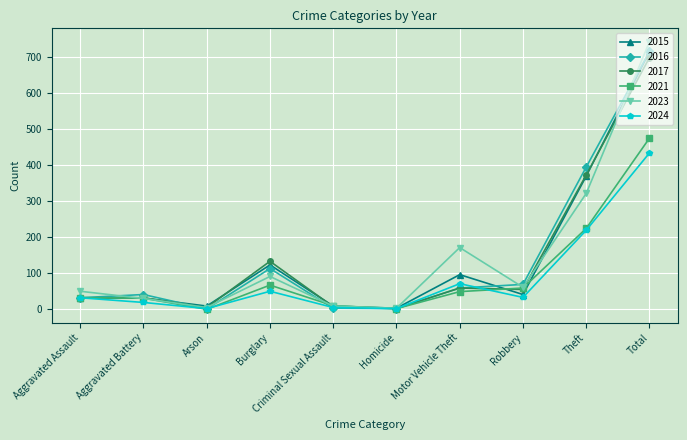

Between which two adjacent categories do 2023 and 2016 first intersect?

Aggravated Assault and Aggravated Battery